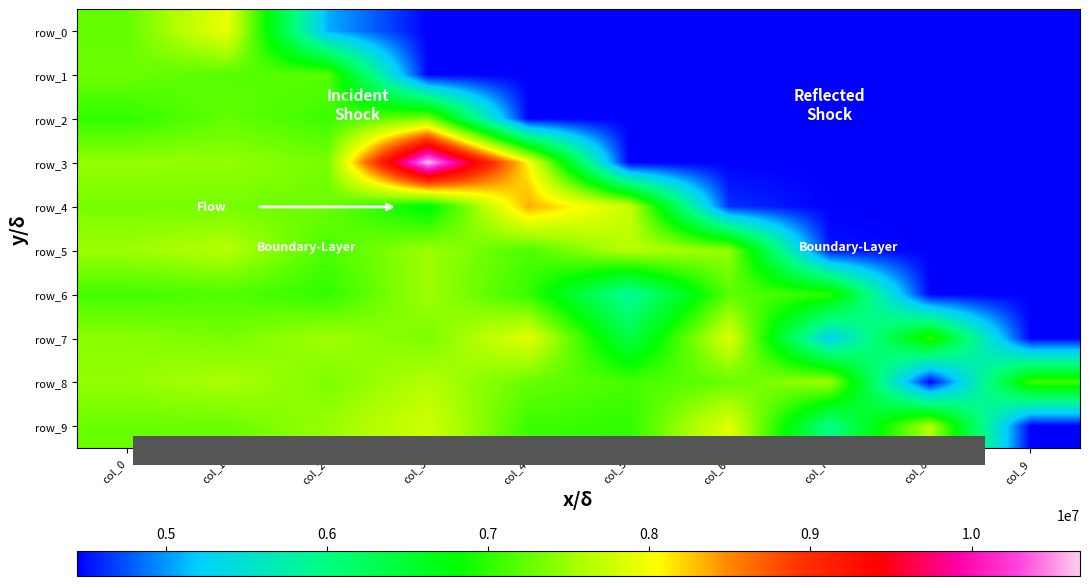

Reading left to right, what are all the values shown in this chart?

row_0: col_0=7250139.2	col_1=7951095.8	col_2=5084107.8	col_3=4448229.5	col_4=4448229.5	col_5=4448229.5	col_6=4448229.5	col_7=4448229.5	col_8=4448229.5	col_9=4448229.5
row_1: col_0=7294783.2	col_1=7186089.1	col_2=7202066.1	col_3=4448229.5	col_4=4448229.5	col_5=4448229.5	col_6=4448229.5	col_7=4448229.5	col_8=4448229.5	col_9=4448229.5
row_2: col_0=7019345.6	col_1=7255102.4	col_2=7071390.3	col_3=7389168.3	col_4=4448229.5	col_5=4448229.5	col_6=4448229.5	col_7=4448229.5	col_8=4448229.5	col_9=4448229.5
row_3: col_0=7472555.1	col_1=7457193.2	col_2=7340104.7	col_3=10672751.6	col_4=8071592.6	col_5=4448229.5	col_6=4448229.5	col_7=4448229.5	col_8=4448229.5	col_9=4448229.5
row_4: col_0=7331948.0	col_1=7329065.1	col_2=7284313.0	col_3=6727668.3	col_4=8355055.7	col_5=7758155.2	col_6=4621872.3	col_7=4448229.5	col_8=4448229.5	col_9=4448229.5
row_5: col_0=7504650.5	col_1=7630995.6	col_2=7144214.9	col_3=7508360.1	col_4=7150205.6	col_5=7647133.7	col_6=7457230.3	col_7=4515467.9	col_8=4448229.5	col_9=4448229.5
row_6: col_0=7102765.1	col_1=7168163.0	col_2=7028615.5	col_3=7518827.9	col_4=7045700.9	col_5=5846083.3	col_6=7213926.2	col_7=7014946.2	col_8=4448229.5	col_9=4448229.5
row_7: col_0=7421519.7	col_1=7342699.6	col_2=7519770.3	col_3=7351436.6	col_4=7888331.9	col_5=6374942.8	col_6=7857200.5	col_7=5272864.0	col_8=7031677.7	col_9=4448229.5
row_8: col_0=7461455.6	col_1=7576202.2	col_2=7372590.7	col_3=7618048.2	col_4=7269886.6	col_5=7117873.3	col_6=7260887.3	col_7=7519158.4	col_8=4448229.5	col_9=7097871.0
row_9: col_0=7273376.1	col_1=7279496.3	col_2=7483815.5	col_3=7780536.6	col_4=7074950.6	col_5=7024505.9	col_6=7895576.8	col_7=5965142.6	col_8=7618356.0	col_9=4448229.5